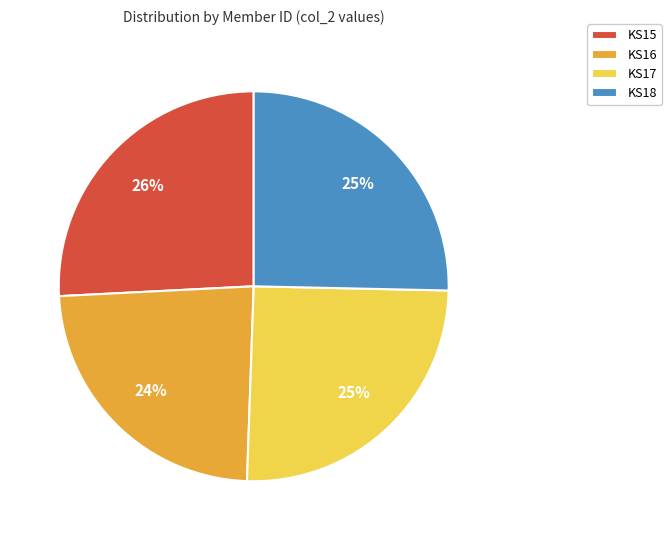

Is the sum of KS17 and KS16 greater than half?

No